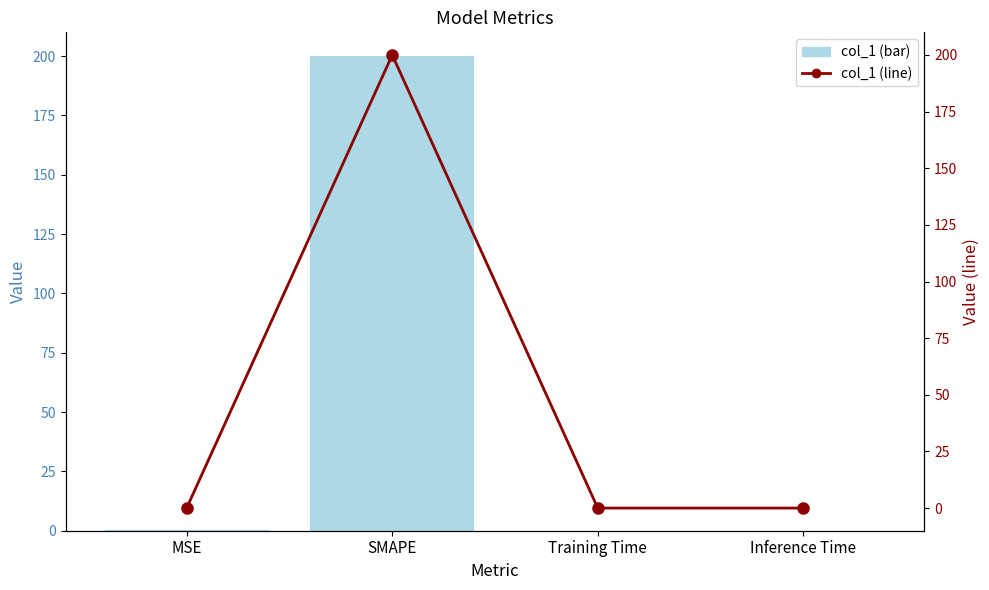

Which category has the highest value across all series?

SMAPE